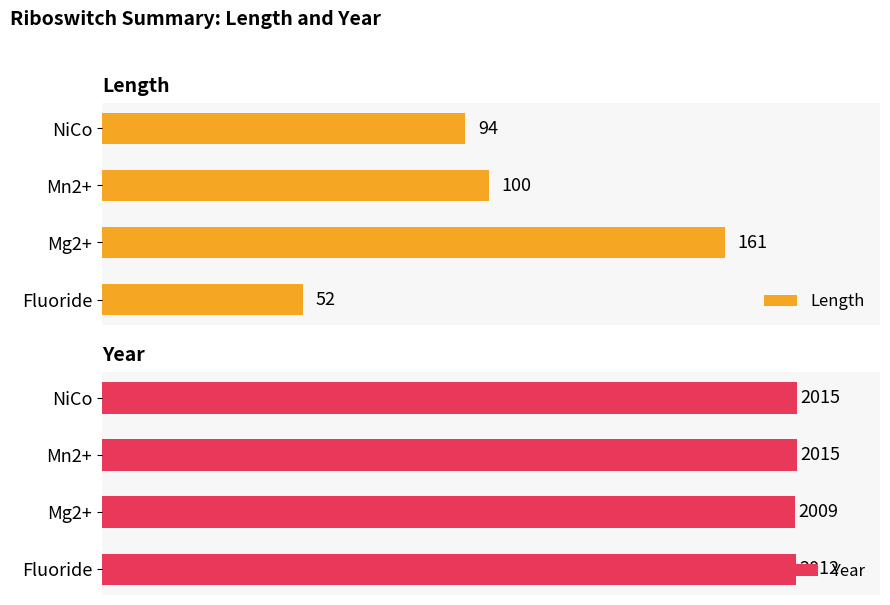

What is the difference between the maximum and second lowest values in the Length series?

67